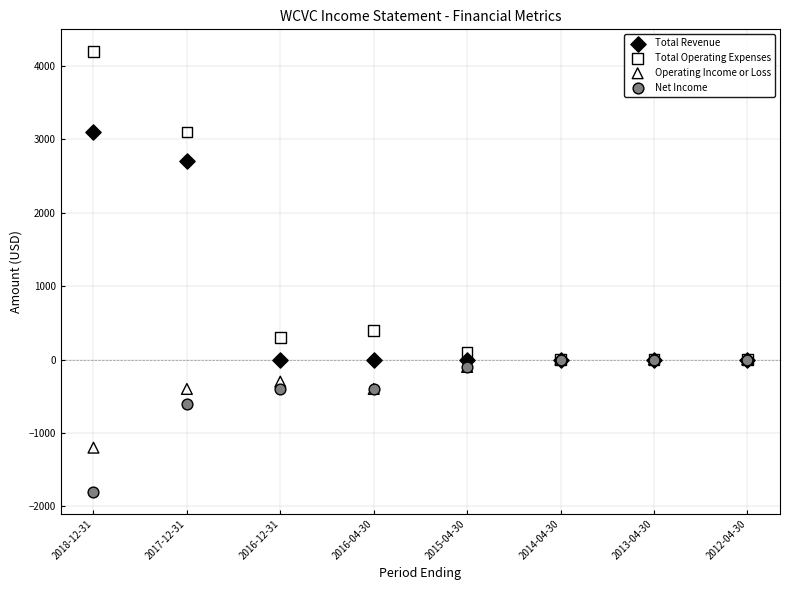

Across all series, what Y value is closest to 1200?

400